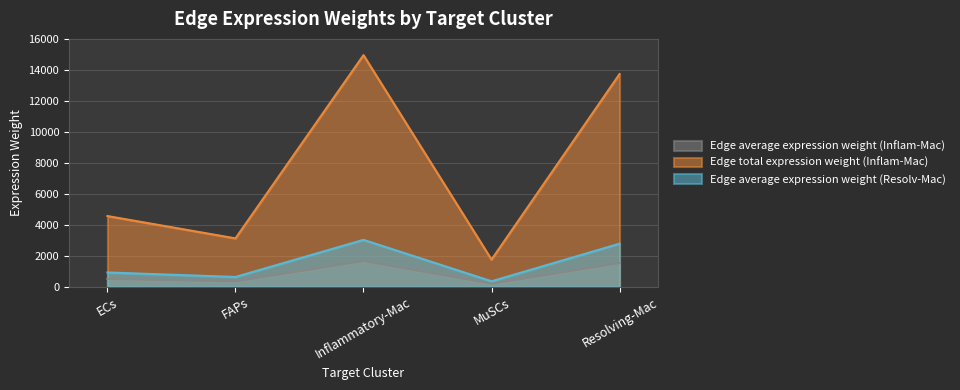

Does the chart display data point markers on the line(s)?

No